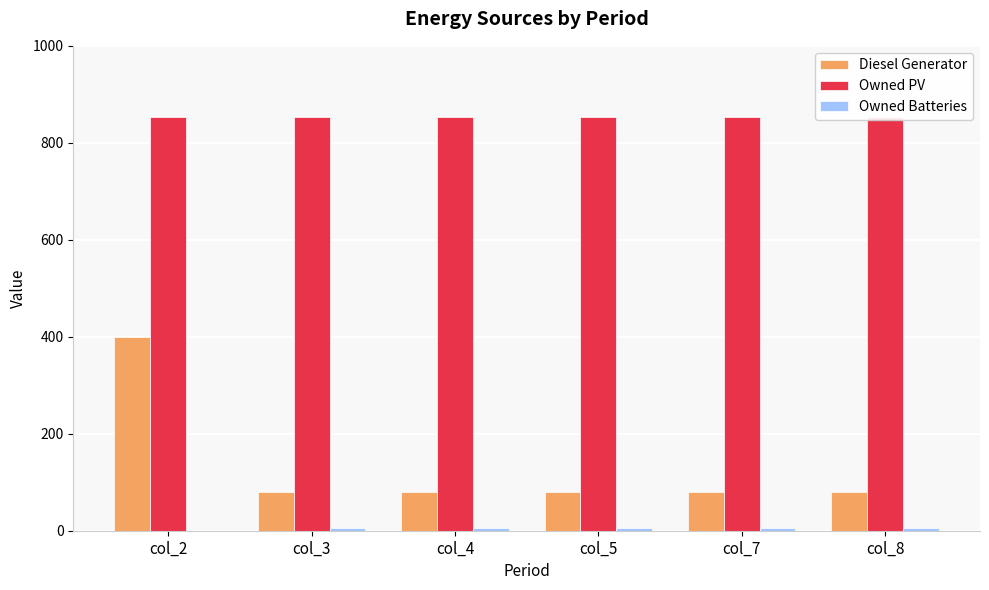

What is the value of the Diesel Generator bar at the 5th from the left?

80